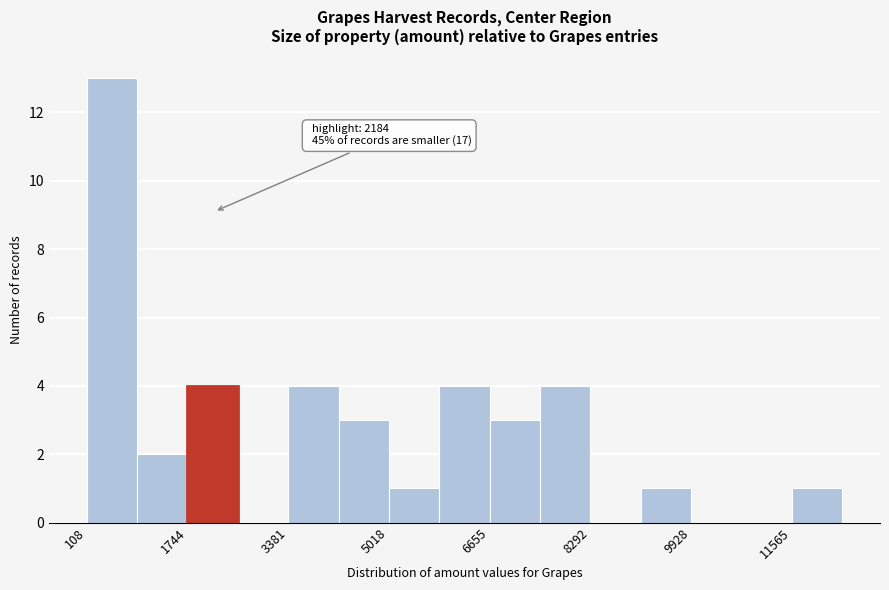

Over which range of the x-axis is the bar tallest?

200 to 1000